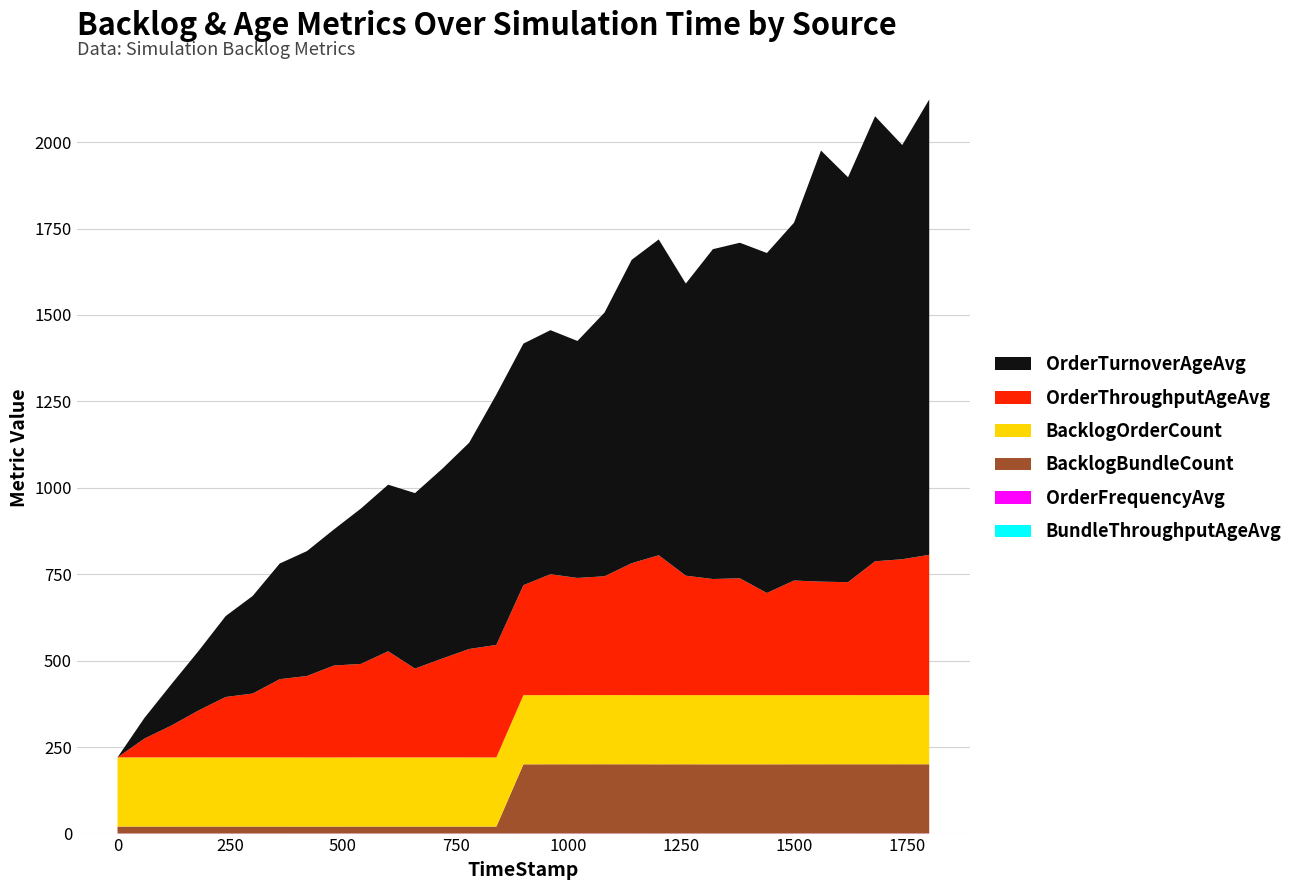

Reading right to left, extract all data points from this chart.

OrderThroughputAgeAvg: 405.8	393.0	387.1	326.6	328.2	331.6	295.5	338.0	336.0	345.5	404.6	381.5	343.8	338.8	349.8	318.1	325.4	313.6	285.9	256.9	306.9	270.4	265.8	235.5	226.3	184.7	174.7	135.8	92.4	54.4	0.0
OrderTurnoverAgeAvg: 1317.0	1198.1	1287.2	1171.2	1247.0	1035.0	983.4	970.6	954.0	845.0	913.5	877.6	762.9	685.6	705.8	698.8	724.4	596.7	548.9	507.6	481.9	449.5	393.7	361.2	334.6	282.2	234.1	172.2	119.9	59.7	0.0
OrderFrequencyAvg: 0.5	0.6	0.5	0.5	0.5	0.4	0.4	0.4	0.4	0.5	0.4	0.5	0.6	0.5	0.5	0.3	0.3	0.3	0.4	0.4	0.3	0.3	0.3	0.3	0.3	0.4	0.4	0.4	0.4	0.4	0.4
BacklogOrderCount: 200.0	200.0	200.0	200.0	200.0	200.0	200.0	200.0	200.0	200.0	200.0	200.0	200.0	200.0	200.0	200.0	200.0	200.0	200.0	200.0	200.0	200.0	200.0	200.0	200.0	200.0	200.0	200.0	200.0	200.0	200.0
BacklogBundleCount: 200.0	200.0	200.0	200.0	200.0	200.0	200.0	200.0	200.0	200.0	200.0	200.0	200.0	200.0	200.0	200.0	20.0	20.0	20.0	20.0	20.0	20.0	20.0	20.0	20.0	20.0	20.0	20.0	20.0	20.0	20.0
BundleThroughputAgeAvg: 0.0	0.0	0.0	0.0	0.0	0.0	0.0	0.0	0.0	0.0	0.0	0.0	0.0	0.0	0.0	0.0	0.0	0.0	0.0	0.0	0.0	0.0	0.0	0.0	0.0	0.0	0.0	0.0	0.0	0.0	0.0